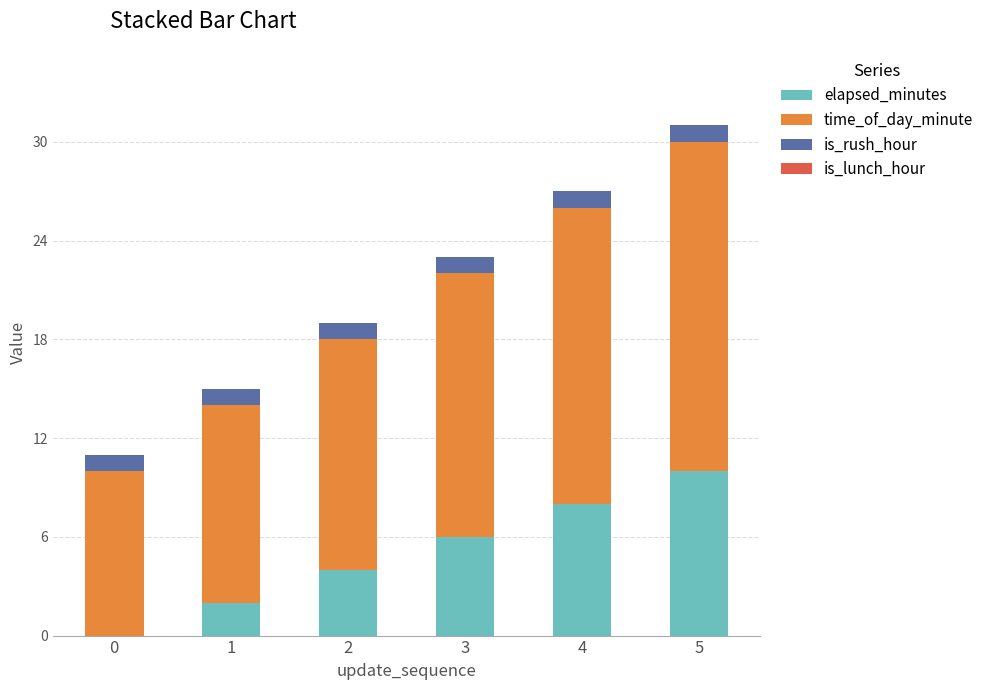

What is the sum of all elapsed_minutes values?

30